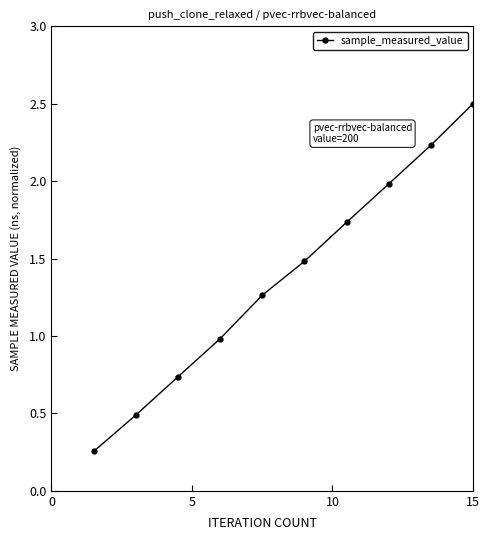

What is the value of the 2nd point from the left?

0.5